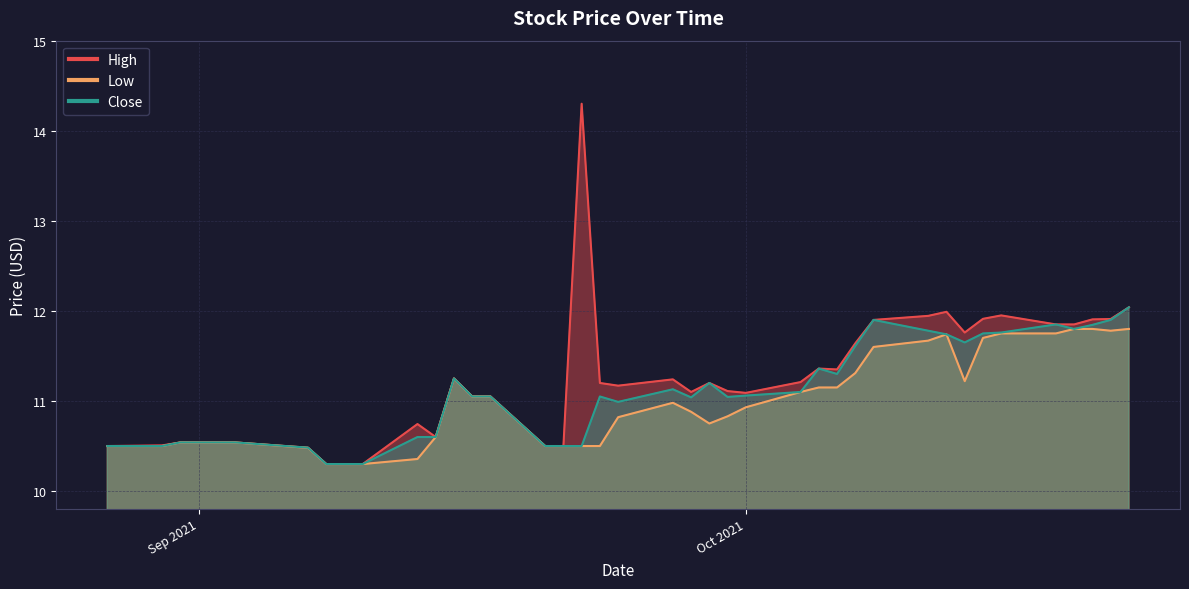

Rank the series by their maximum value, from lowest to highest.

Low, Close, High